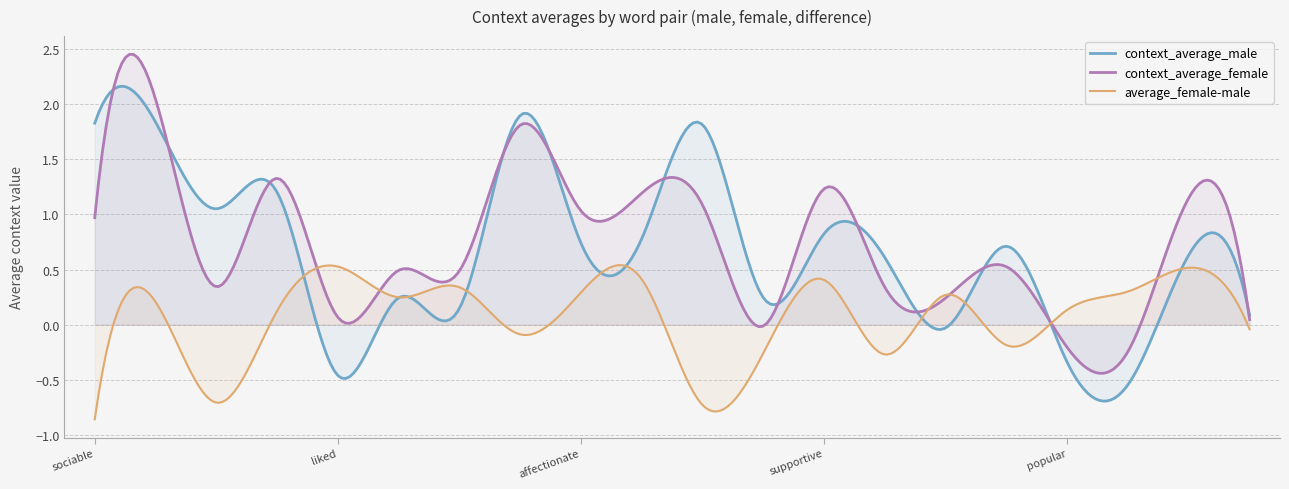

What is the sum of all context_average_female values?

13.9